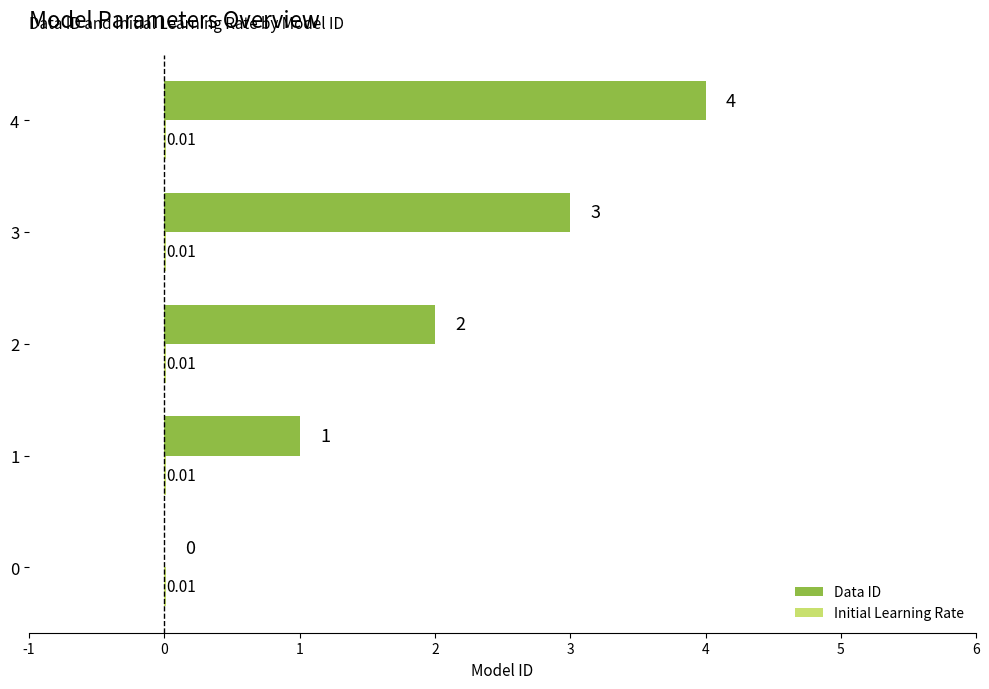

Which series changed the most between 0 and 4?

Data ID